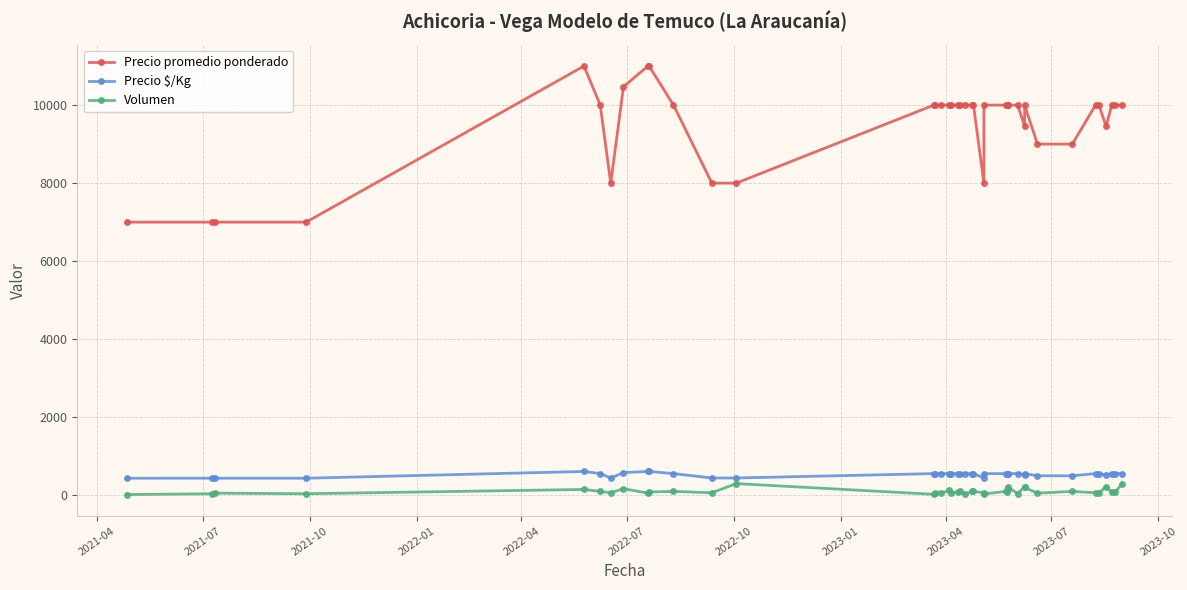

True or false: Precio promedio ponderado and Precio $/Kg intersect in this chart.

False